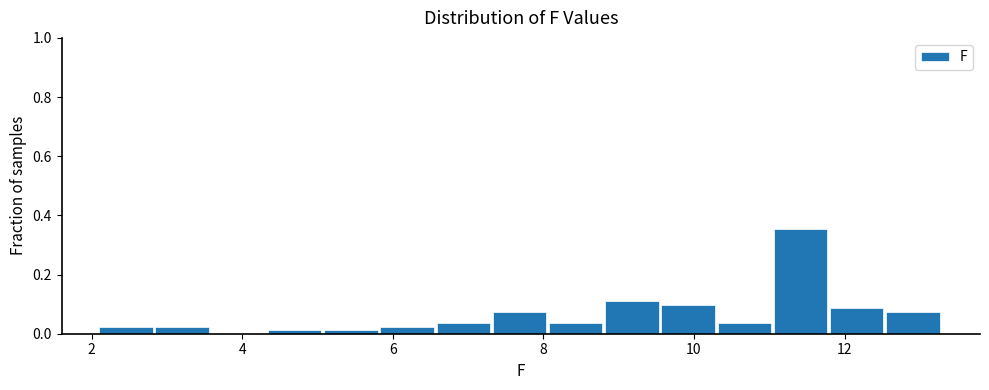

Read against the x-axis, roughly where is the centre of the tallest bar?

11.4